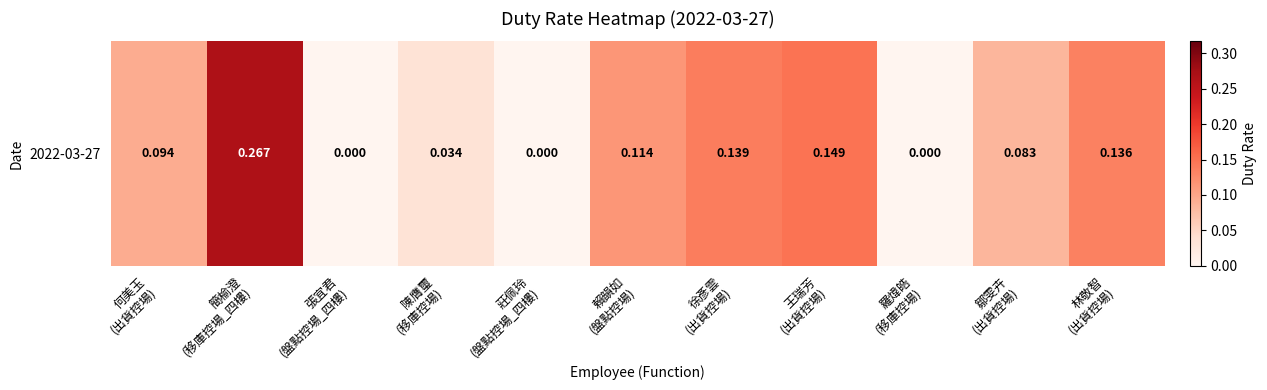

Between 鄒雯卉
(出貨控場) and 陳膺璽
(移庫控場), which is larger?

鄒雯卉
(出貨控場)